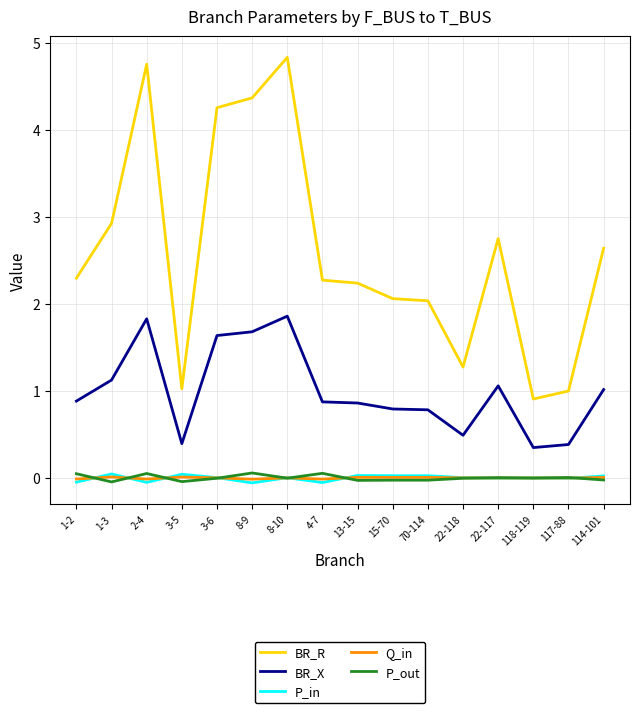

Count the number of data series in this chart.

5